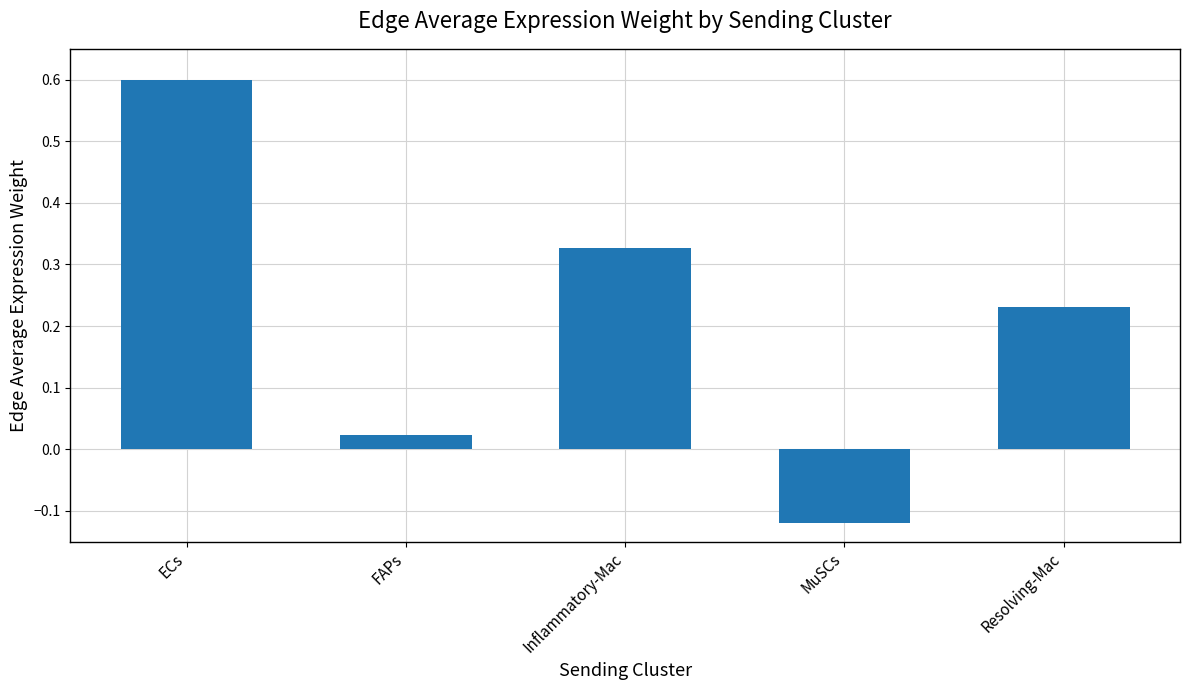

What is the change in value from ECs to Resolving-Mac?

-0.4